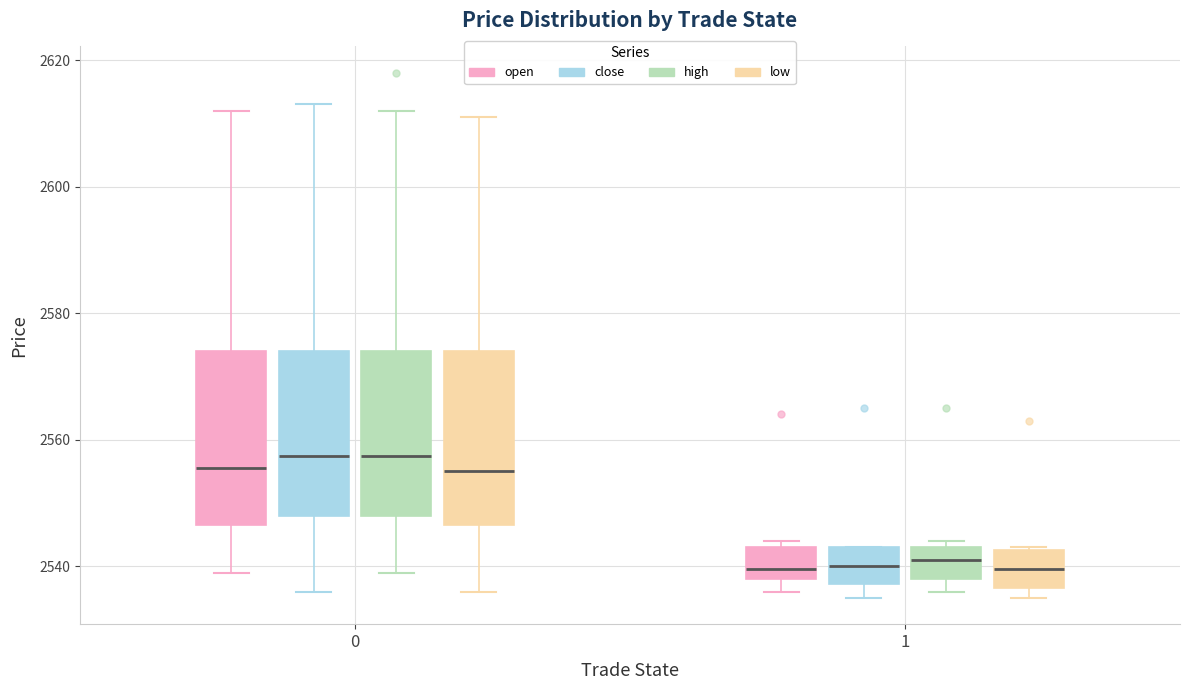

Reading left to right, read every box against the y-axis: the position of its median line, the range the box covers, and the ends of its whiskers. The values are not printed on the chart, so give them approximately, as read against the axis.

0 (open): median 2556, box 2546 to 2574, whiskers 2540 to 2612
0 (close): median 2558, box 2548 to 2574, whiskers 2536 to 2614
0 (high): median 2558, box 2548 to 2574, whiskers 2540 to 2612
0 (low): median 2556, box 2546 to 2574, whiskers 2536 to 2612
1 (open): median 2540, box 2538 to 2544, whiskers 2536 to 2544 (just above the box's upper edge)
1 (close): median 2540, box 2538 to 2544, whiskers 2536 to 2544
1 (high): median 2542, box 2538 to 2544, whiskers 2536 to 2544 (just above the box's upper edge)
1 (low): median 2540, box 2536 to 2542, whiskers 2536 (just below the box's lower edge) to 2544